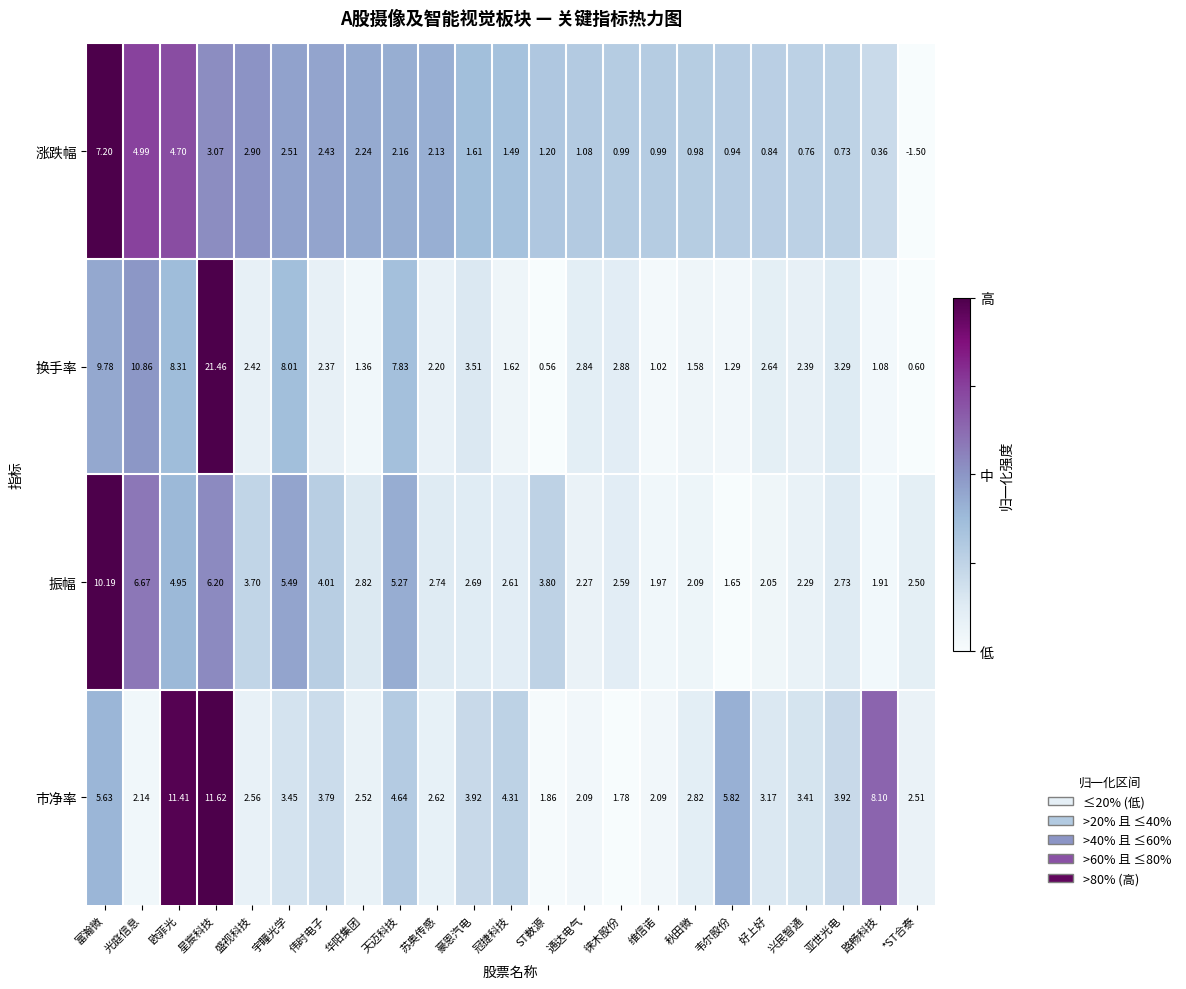

At which label does 市净率 reach its peak?

星宸科技